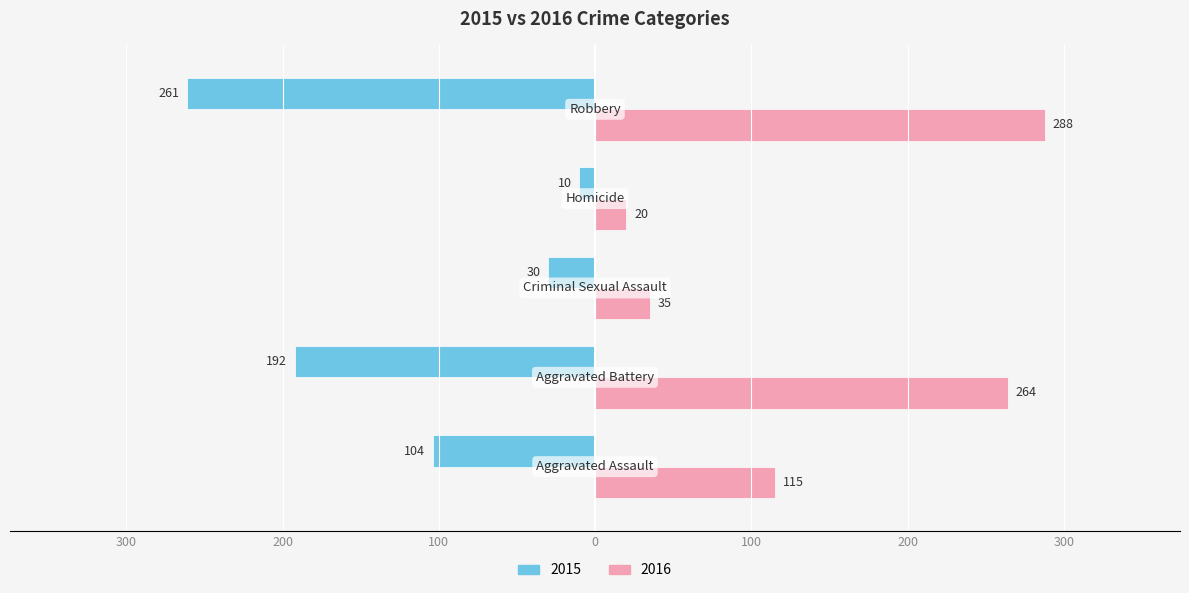

Reading left to right, extract all data points from this chart.

2015: Aggravated Assault=-104	Aggravated Battery=-192	Criminal Sexual Assault=-30	Homicide=-10	Robbery=-261
2016: Aggravated Assault=115	Aggravated Battery=264	Criminal Sexual Assault=35	Homicide=20	Robbery=288